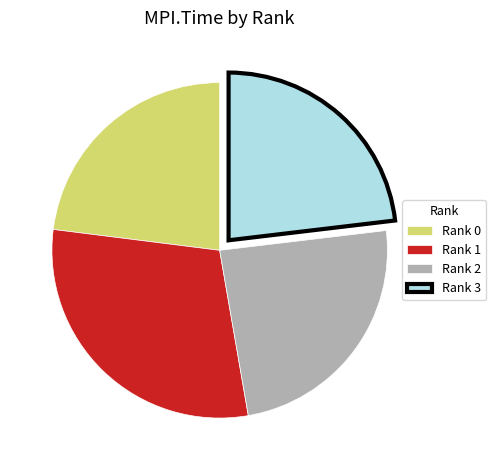

Is there any slice that represents more than half of the pie?

No